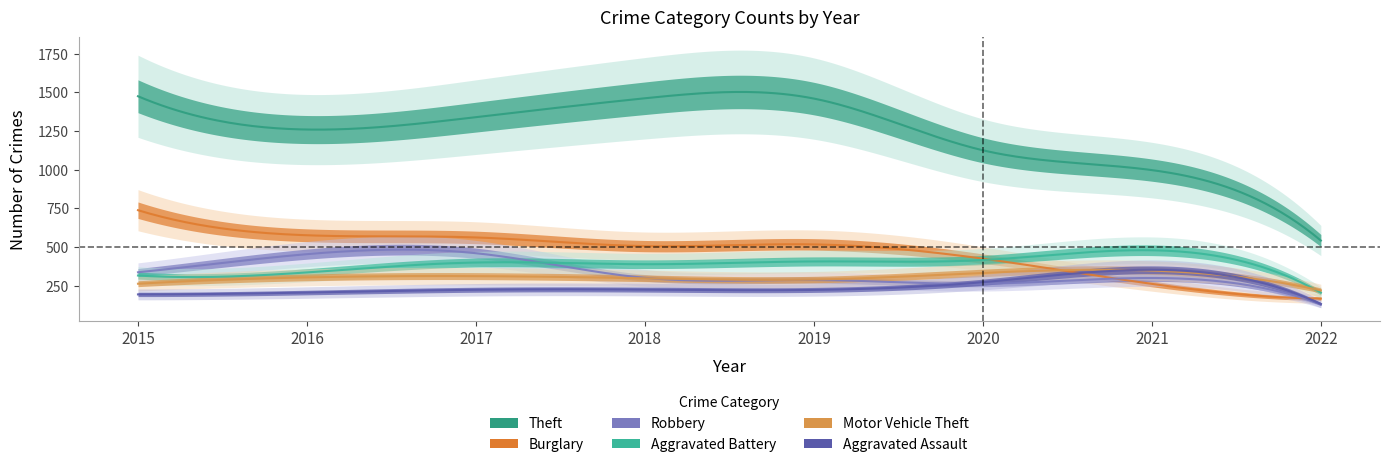

Where is Theft nearest to the value 1008?

2021